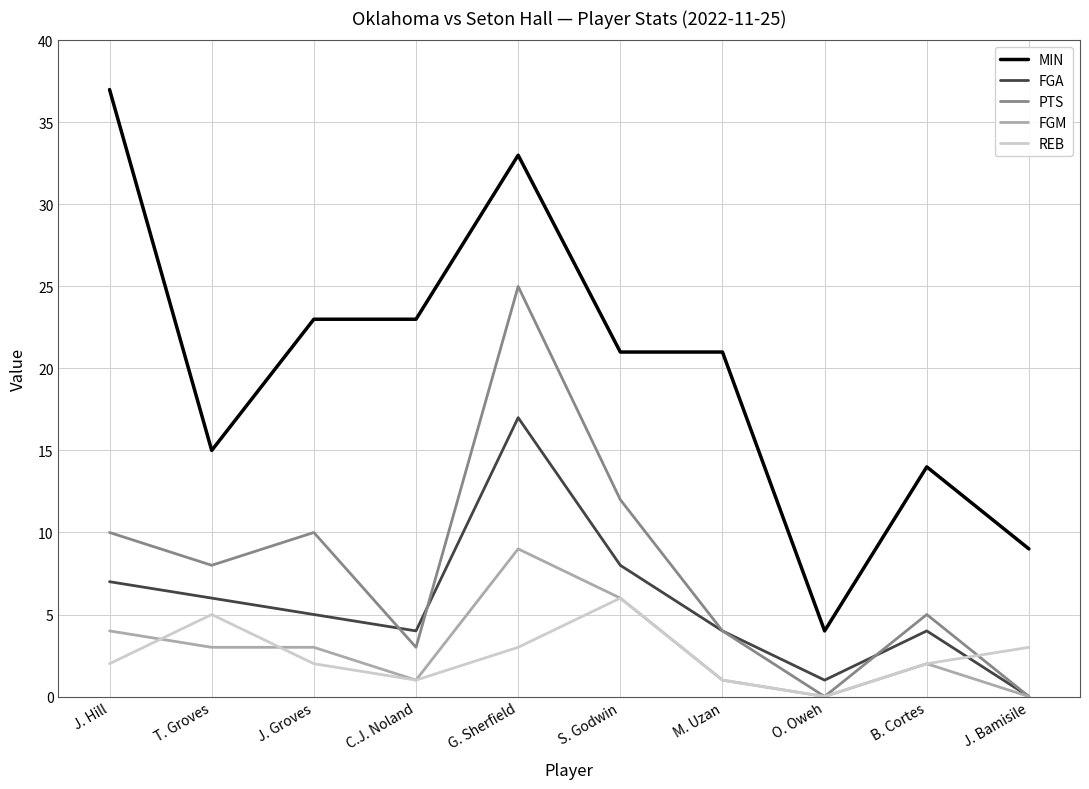

What is the difference between the second highest and second lowest values in the PTS series?

12